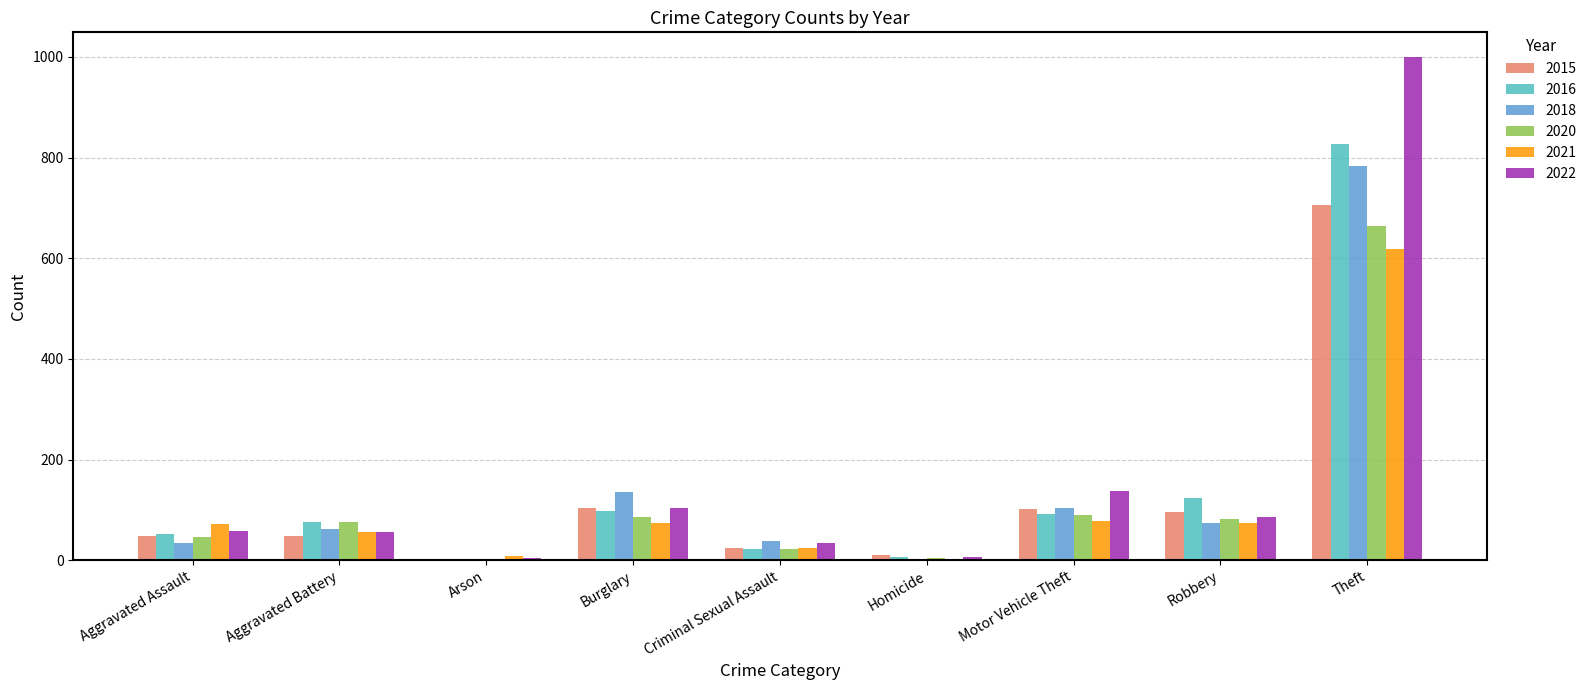

At which label does 2020 reach its peak?

Theft